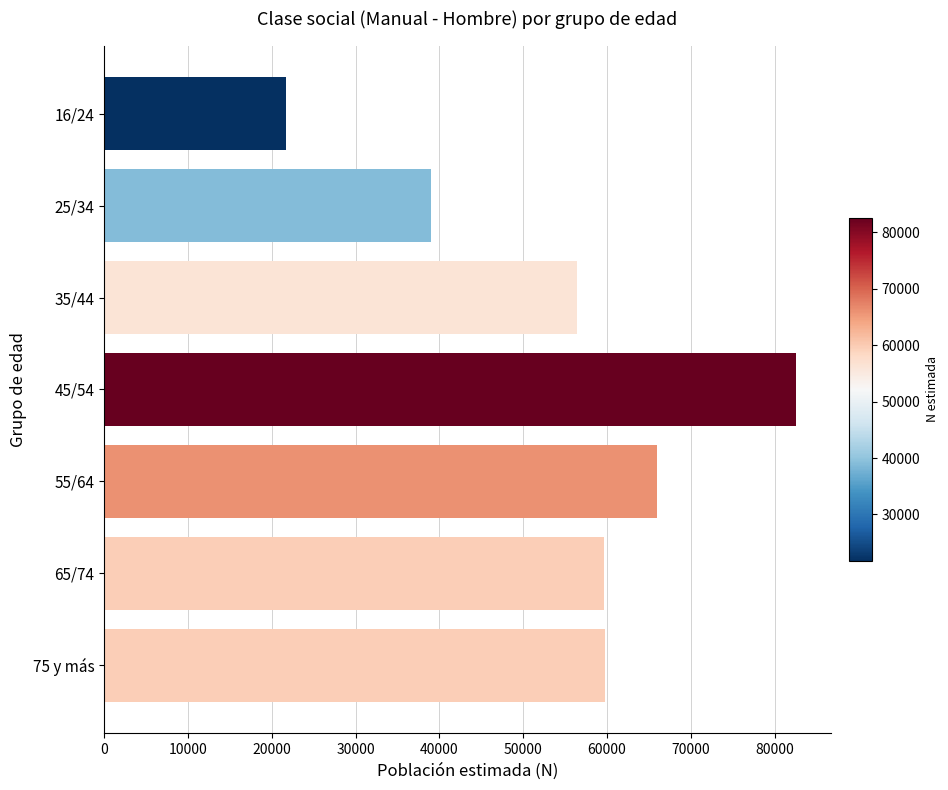

What is the value of the 5th bar from the top?

65941